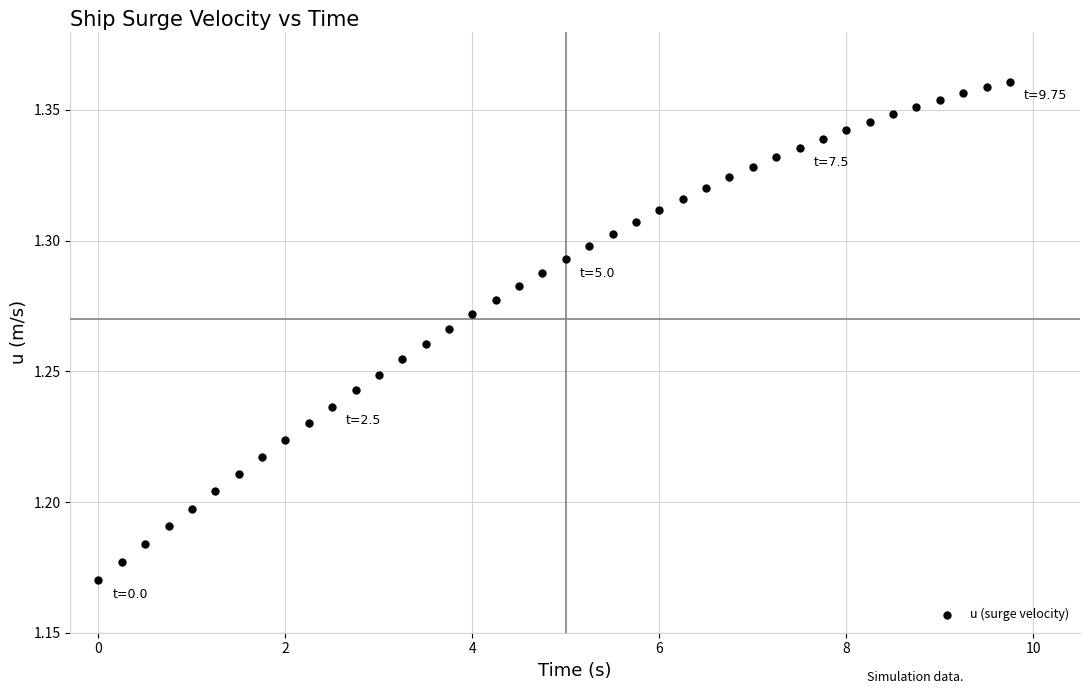

What is the range of X values (max minus min)?

9.8